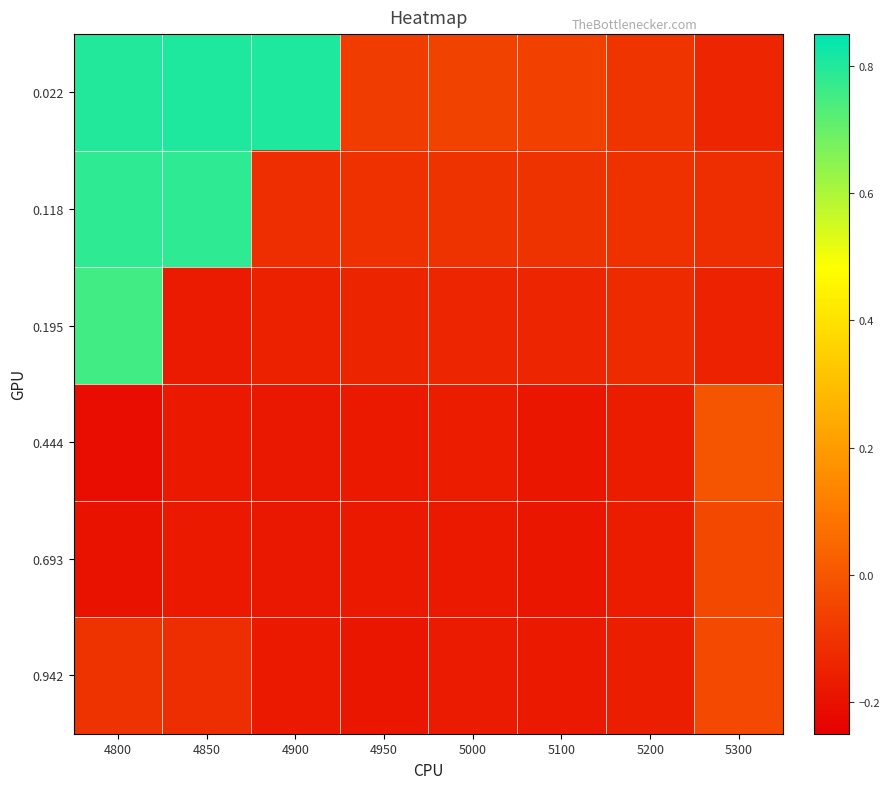

Which series has the largest range (max minus min)?

0.022